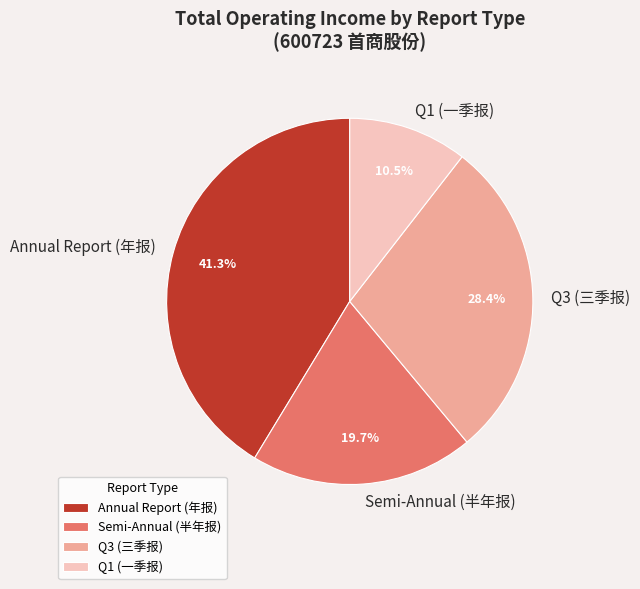

Rank the categories by value from highest to lowest.

Annual Report (年报), Q3 (三季报), Semi-Annual (半年报), Q1 (一季报)